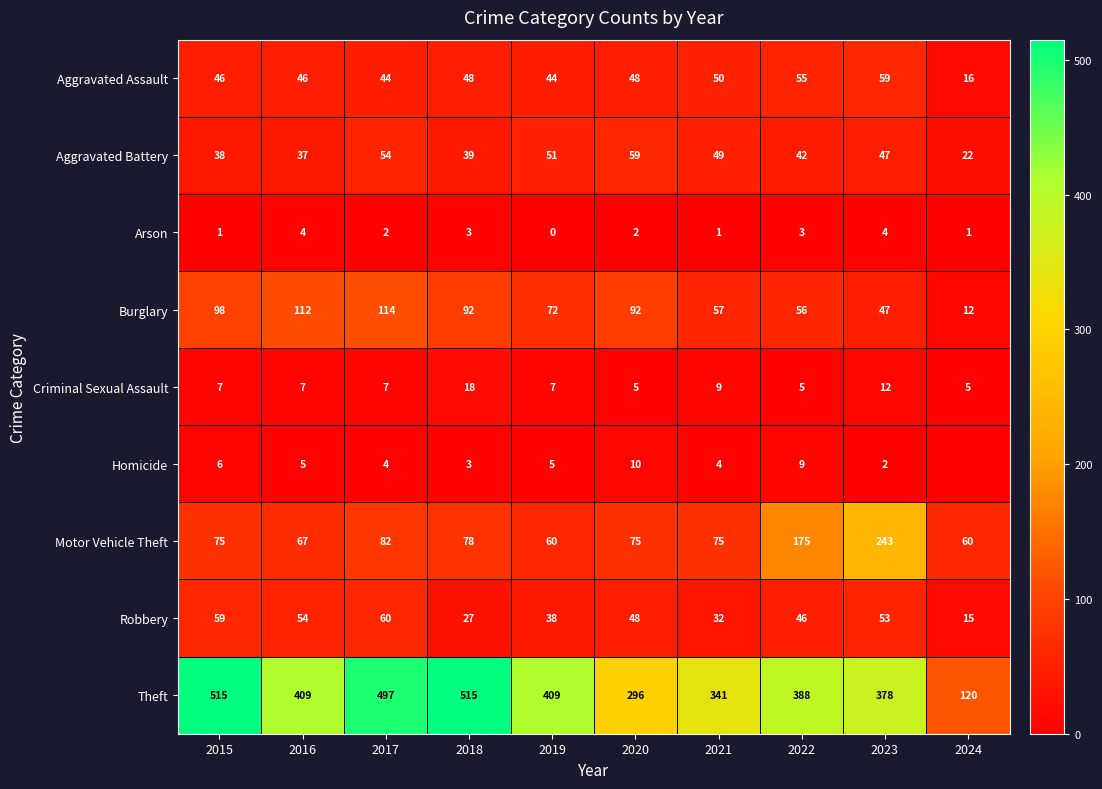

At 2024, list the series in order from smallest to largest.

Homicide, Arson, Criminal Sexual Assault, Burglary, Robbery, Aggravated Assault, Aggravated Battery, Motor Vehicle Theft, Theft